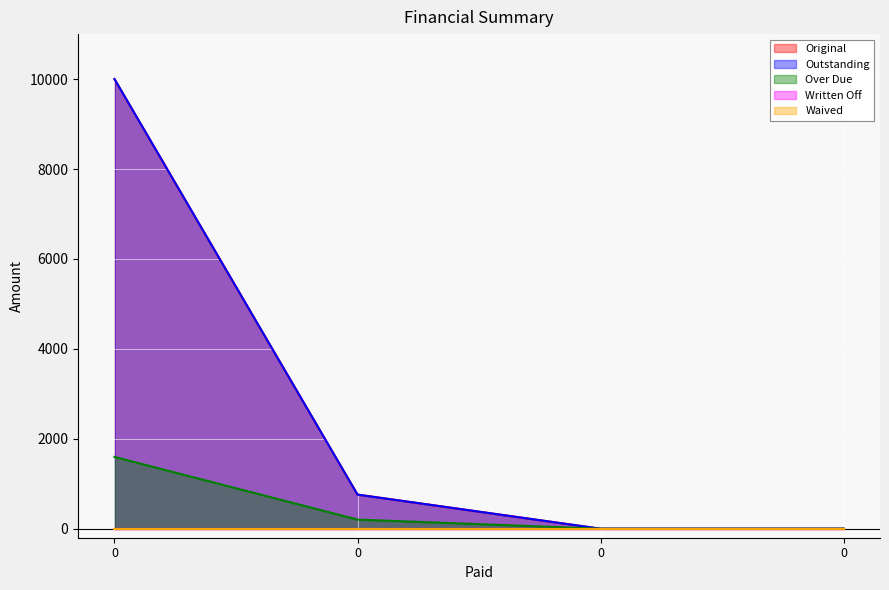

Does the chart display data point markers on the line(s)?

No